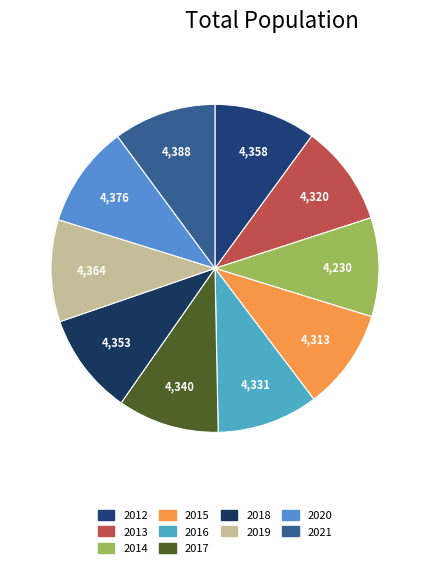

How many slices are in this pie chart?

10